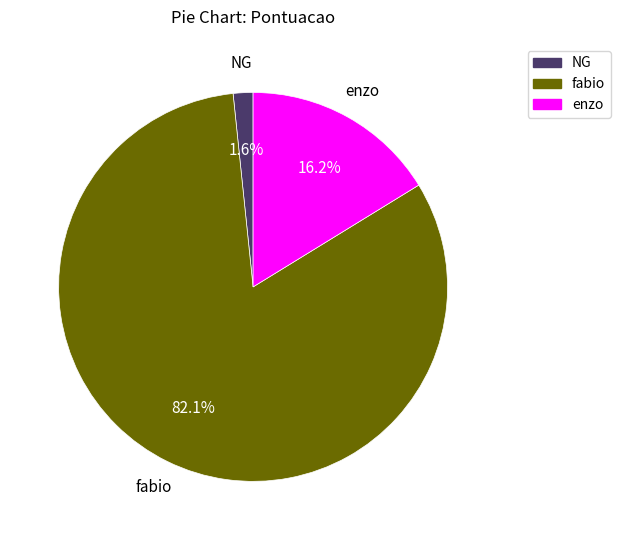

Is the sum of enzo and NG greater than half?

No